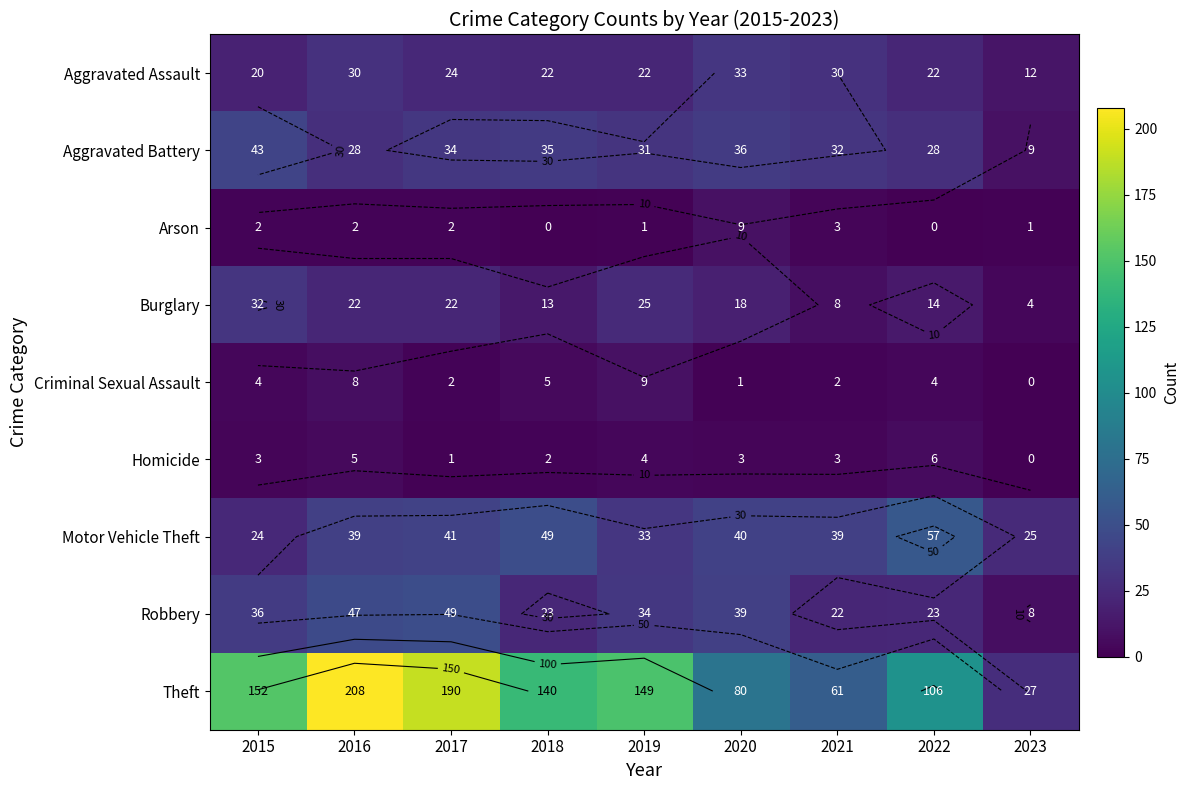

What is the difference between the second highest and minimum values in the Criminal Sexual Assault series?

8